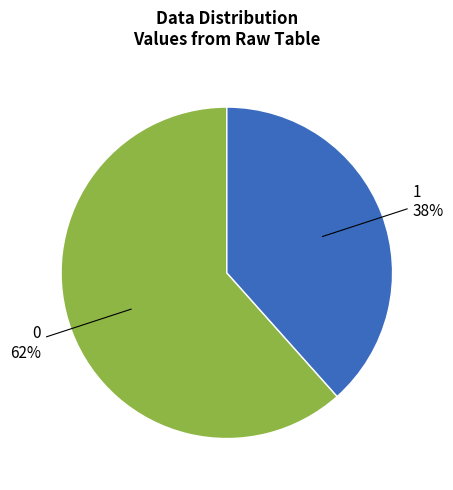

Is 1 the majority of the pie?

No